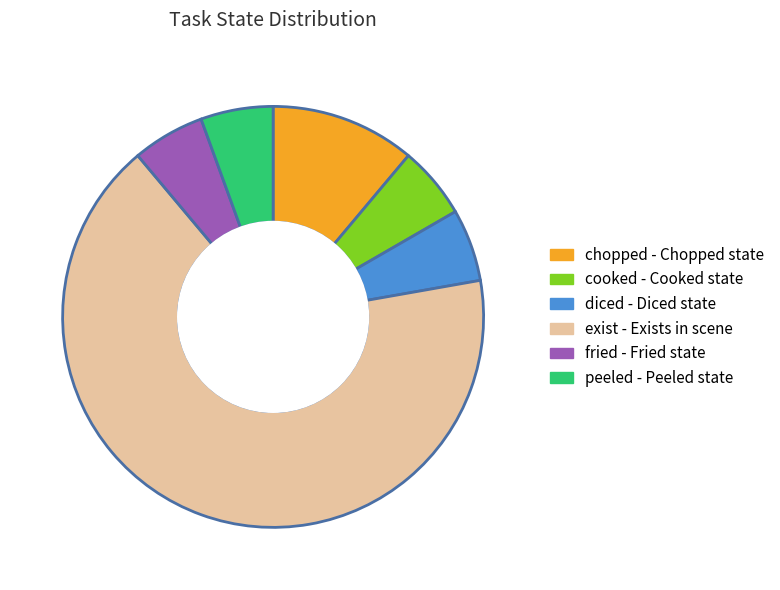

The chopped slice represents 11% of the pie. True or false?

True